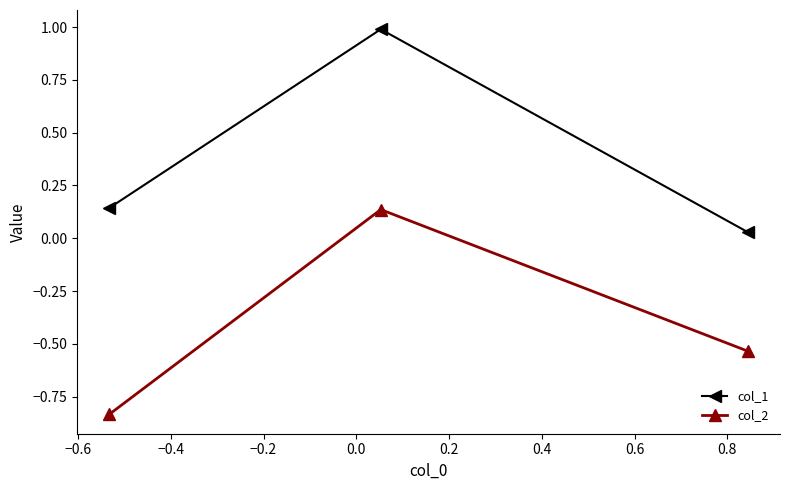

Rank the series by their average value, from highest to lowest.

col_1, col_2